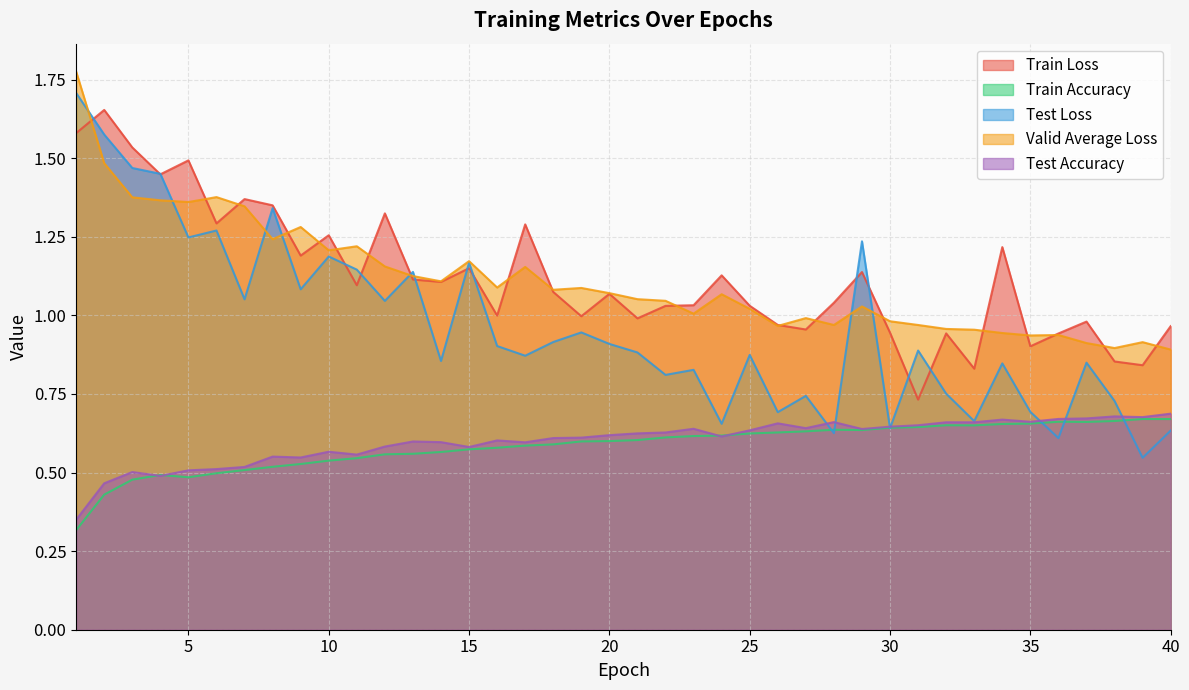

At which category does Test Loss reach its first local valley?

5